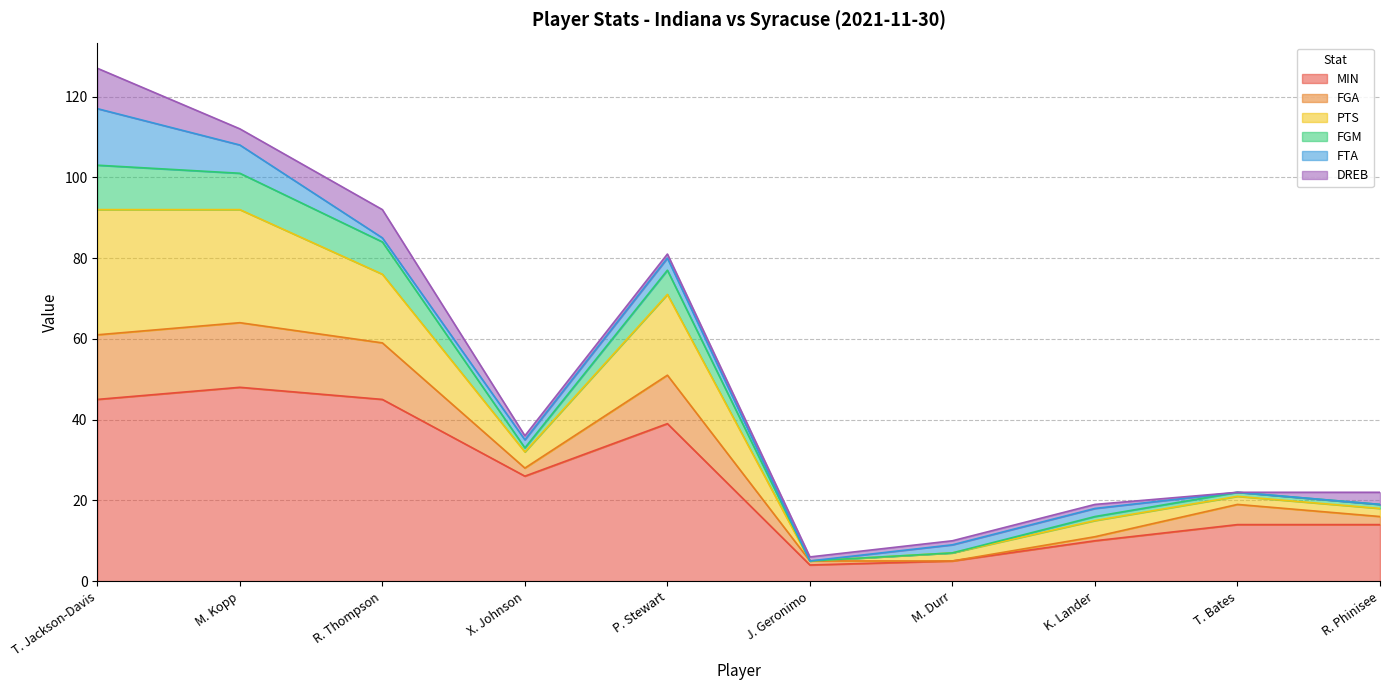

Is it true that MIN equals 14 at T. Bates?

True